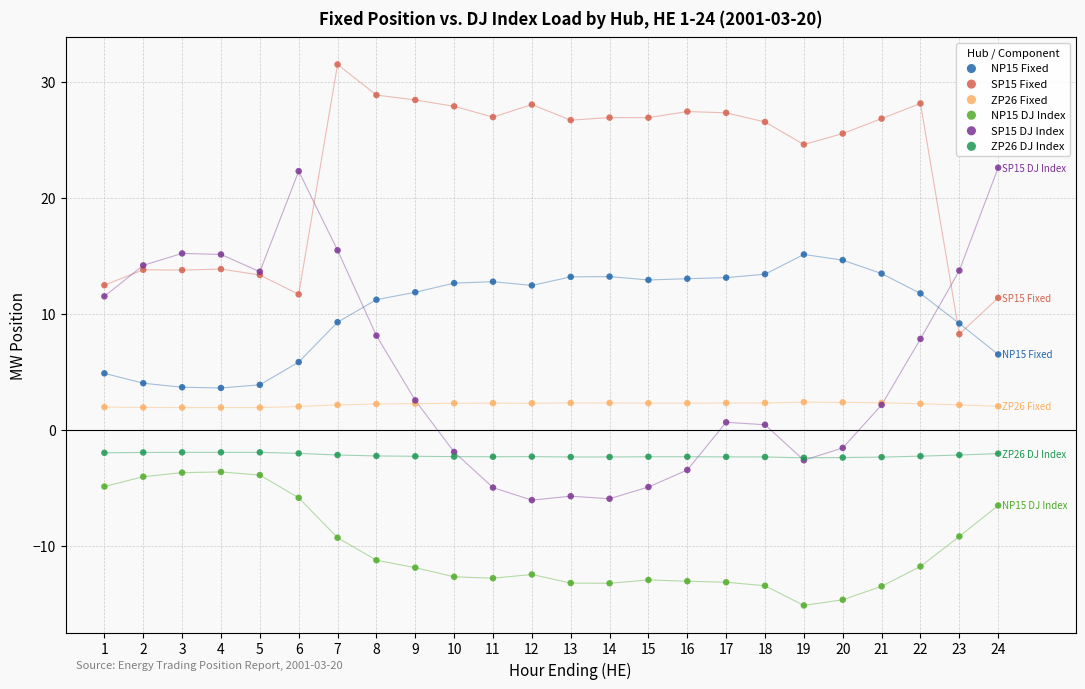

What are all the series names shown in the legend?

NP15 Fixed, SP15 Fixed, ZP26 Fixed, NP15 DJ Index, SP15 DJ Index, ZP26 DJ Index